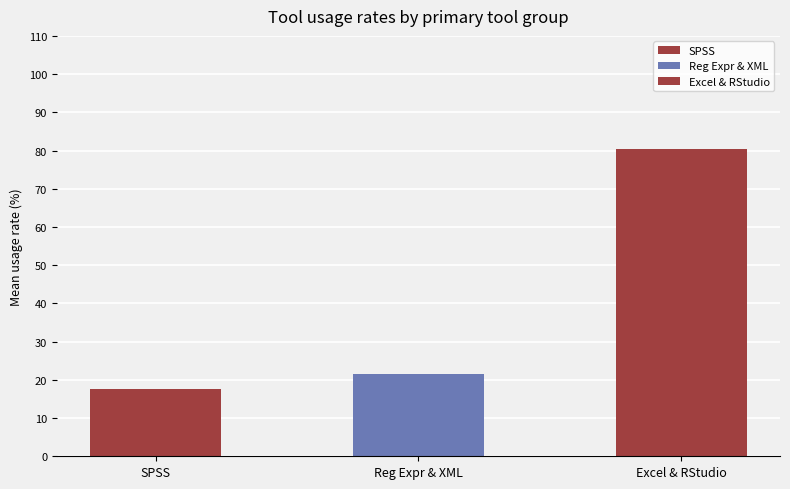

Is it true that Regular Expression equals 80.8 at XML?

False